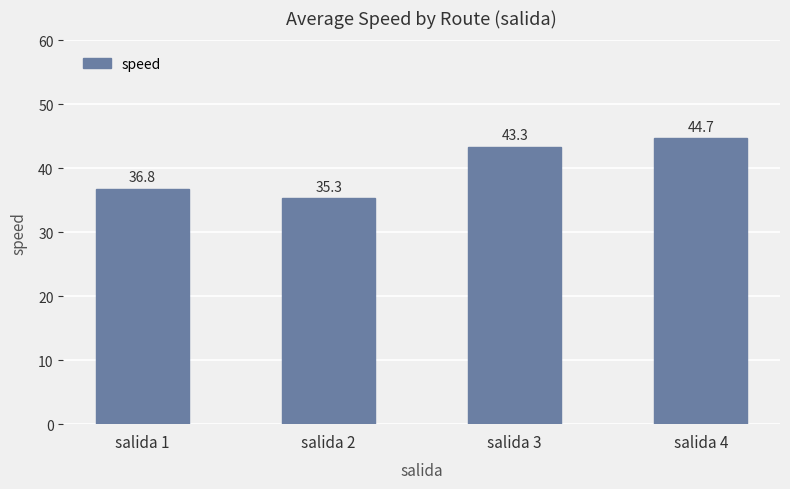

What is the average value?

40.0